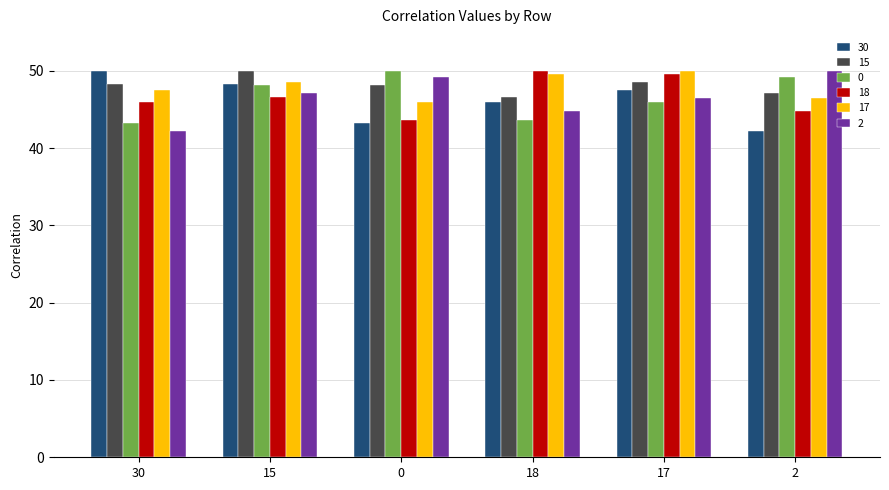

At which label does 15 reach its minimum?

18